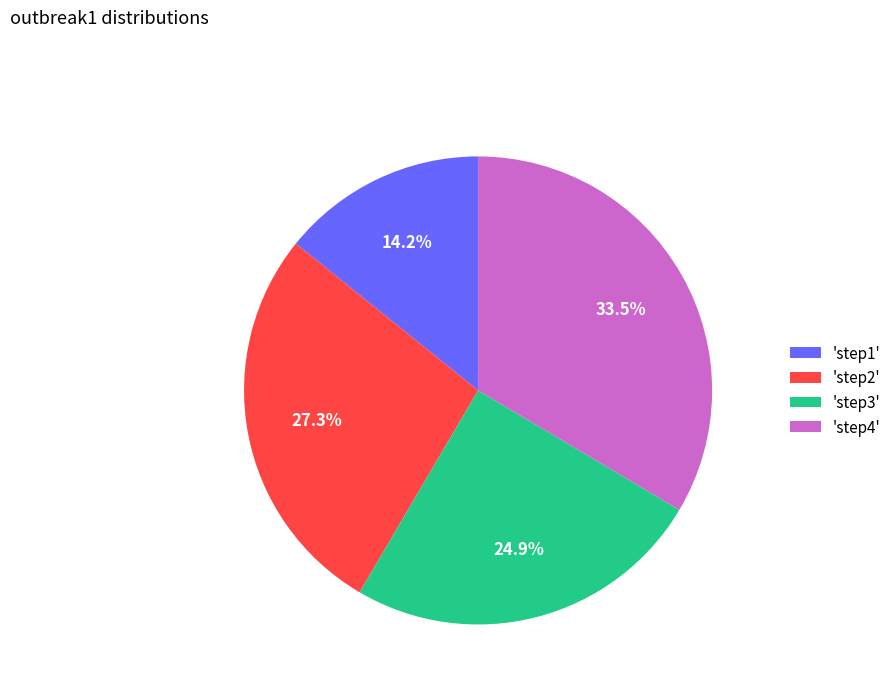

Rank the categories by value from lowest to highest.

'step1', 'step3', 'step2', 'step4'